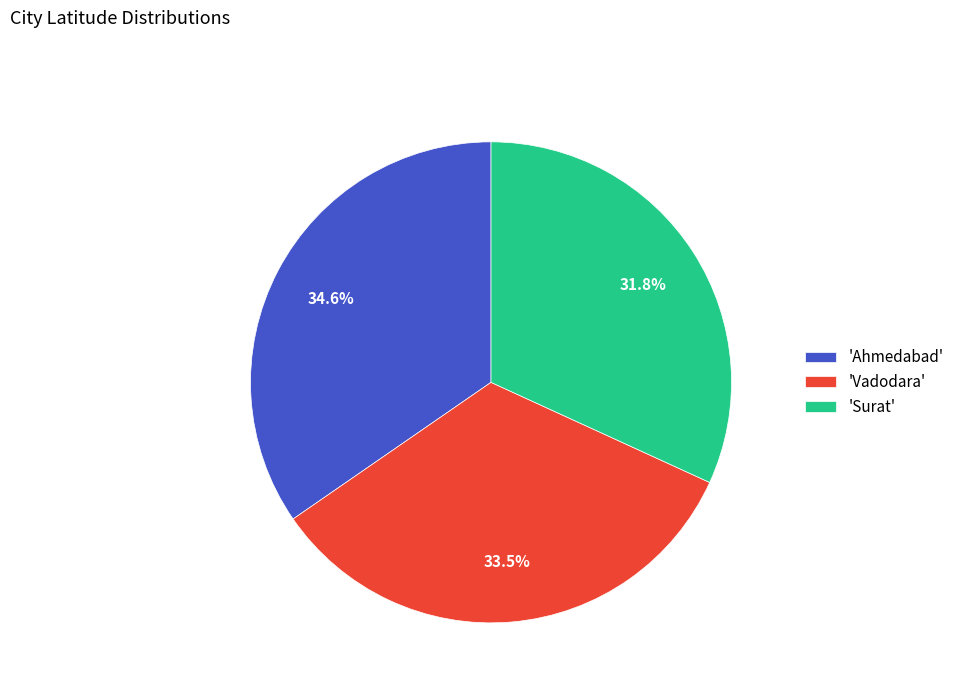

Rank the categories by value from highest to lowest.

'Ahmedabad', 'Vadodara', 'Surat'